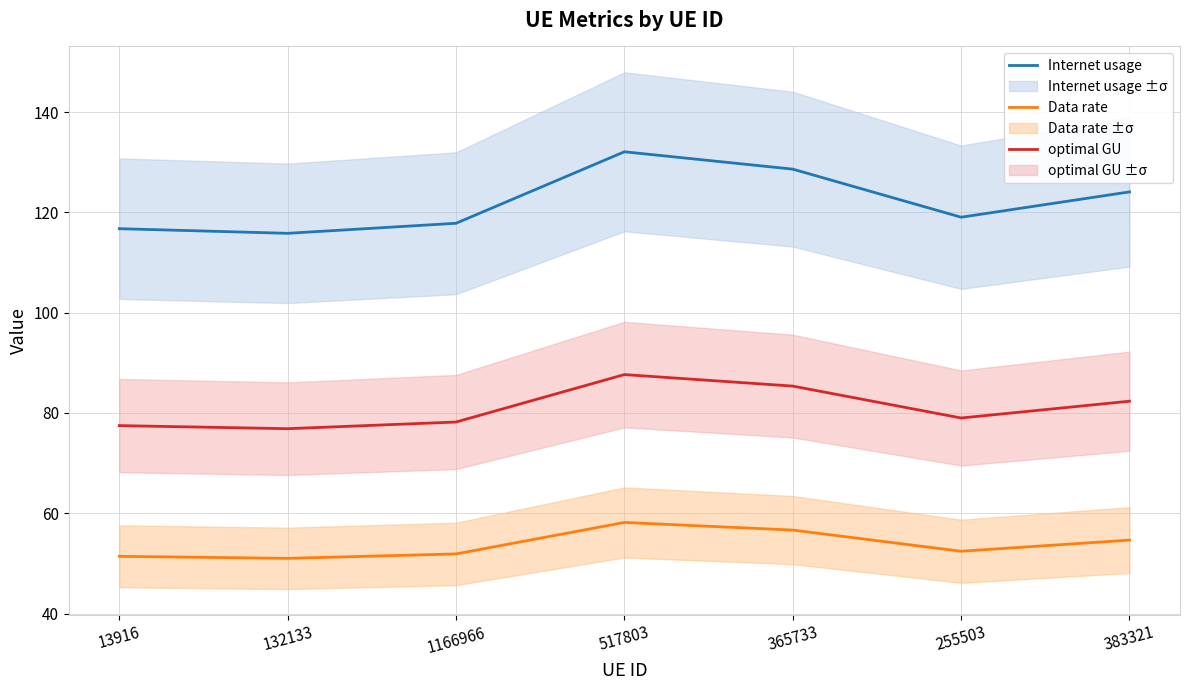

What position from the left is 13916?

1